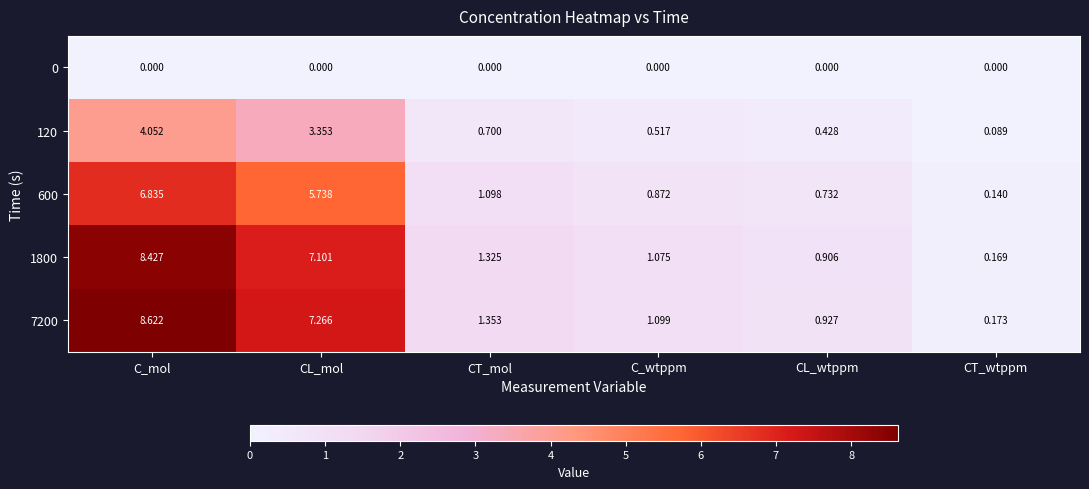

Where is 7200 nearest to the value 4?

CT_mol